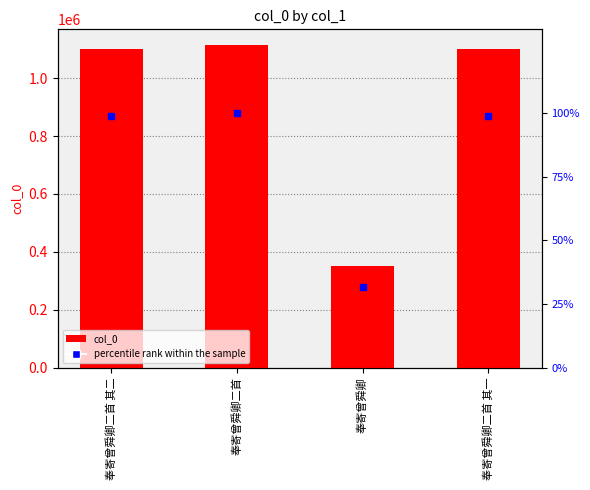

Reading left to right, transcribe all the data shown in this chart.

col_0: 奉寄曾舜卿二首 其二=1099069.0	奉寄曾舜卿二首=1113022.0	奉寄曾舜卿=352291.0	奉寄曾舜卿二首 其一=1099068.0
percentile rank within the sample: 奉寄曾舜卿二首 其二=98.7	奉寄曾舜卿二首=100.0	奉寄曾舜卿=31.7	奉寄曾舜卿二首 其一=98.7